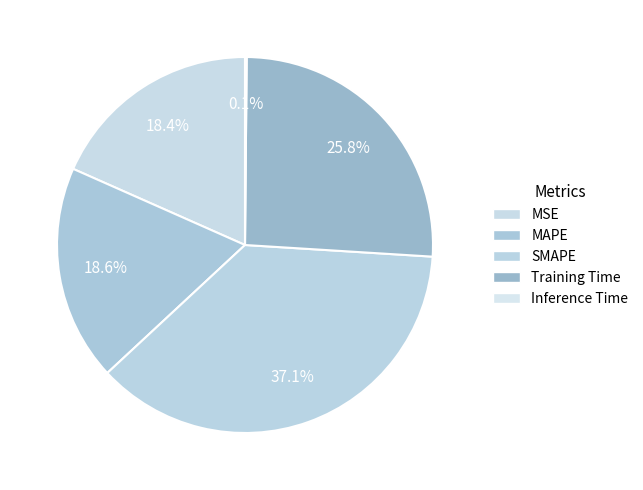

True or false: SMAPE accounts for 47% of the total.

False